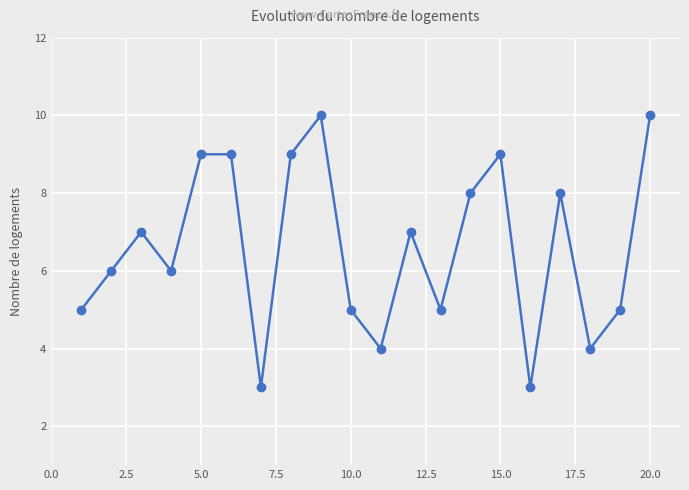

What is the difference between the maximum and minimum values?

7